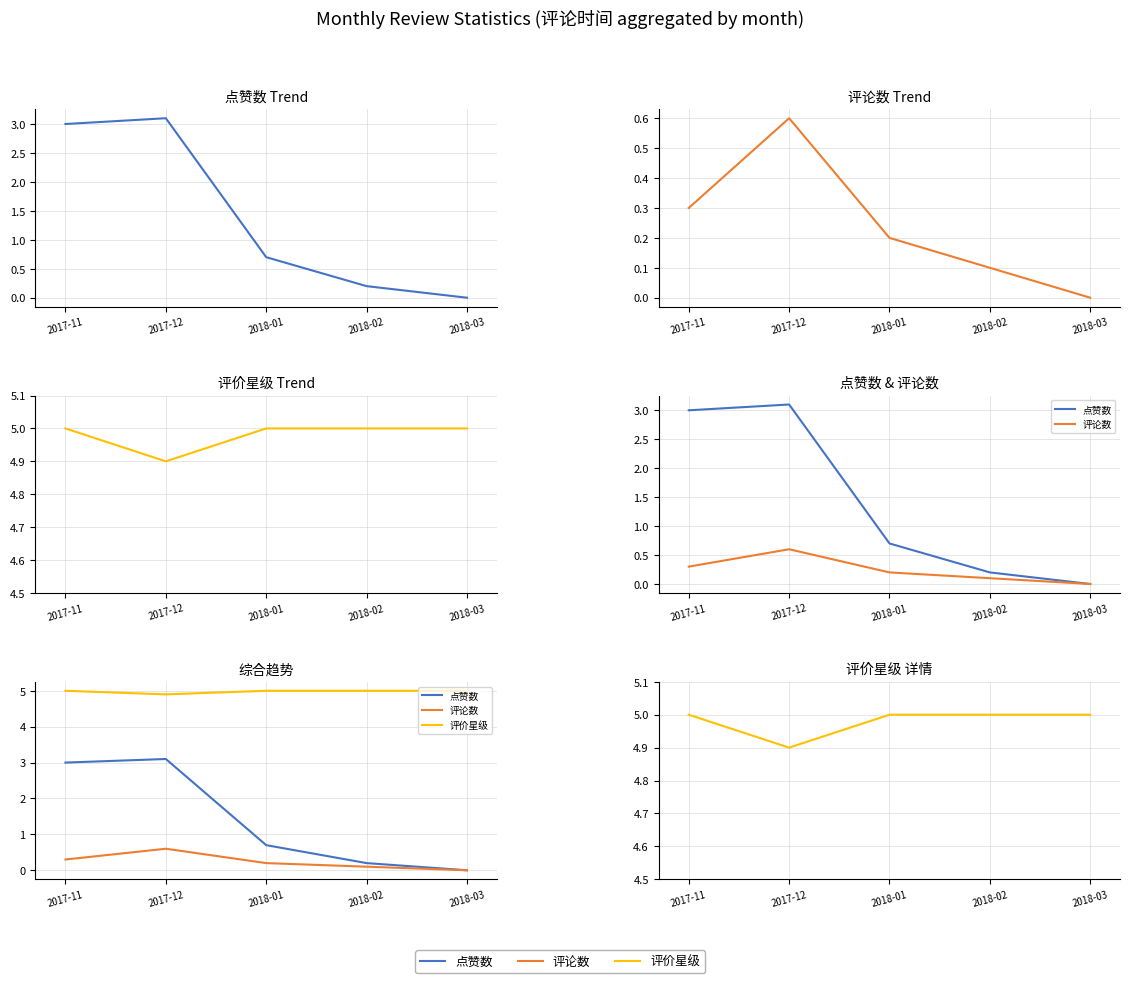

At which category is the sum across all series the highest?

2017-12